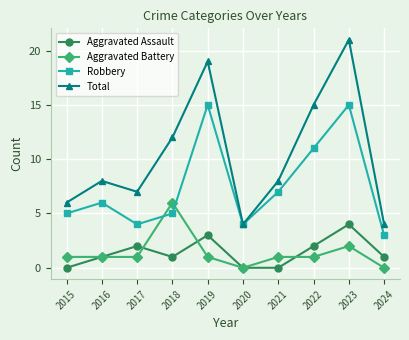

Read the Robbery value at 2020.

4